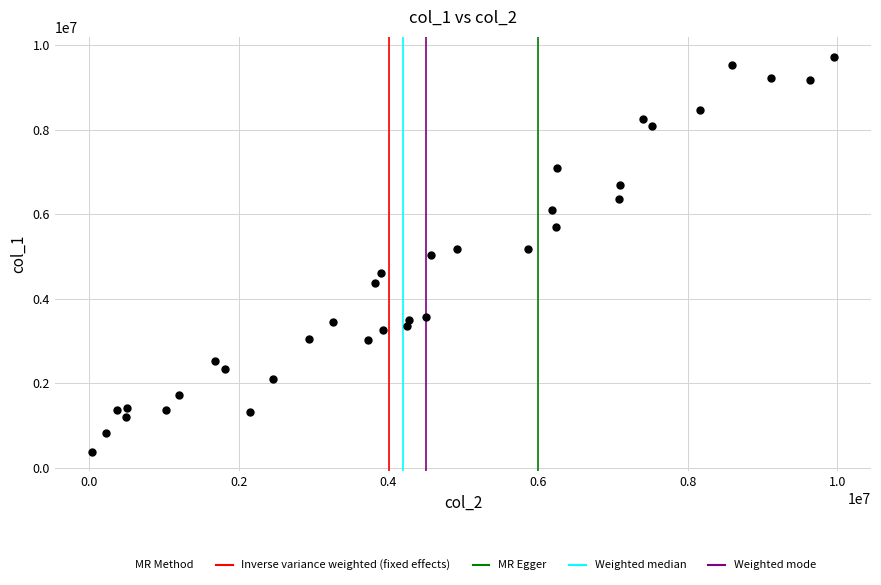

What is the range of Y values (max minus min)?

9349640